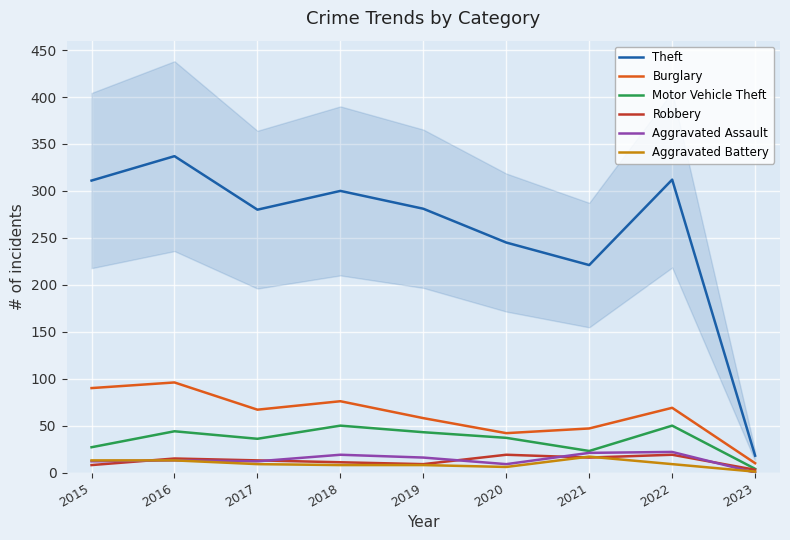

At which category does Theft reach its first local valley?

2017